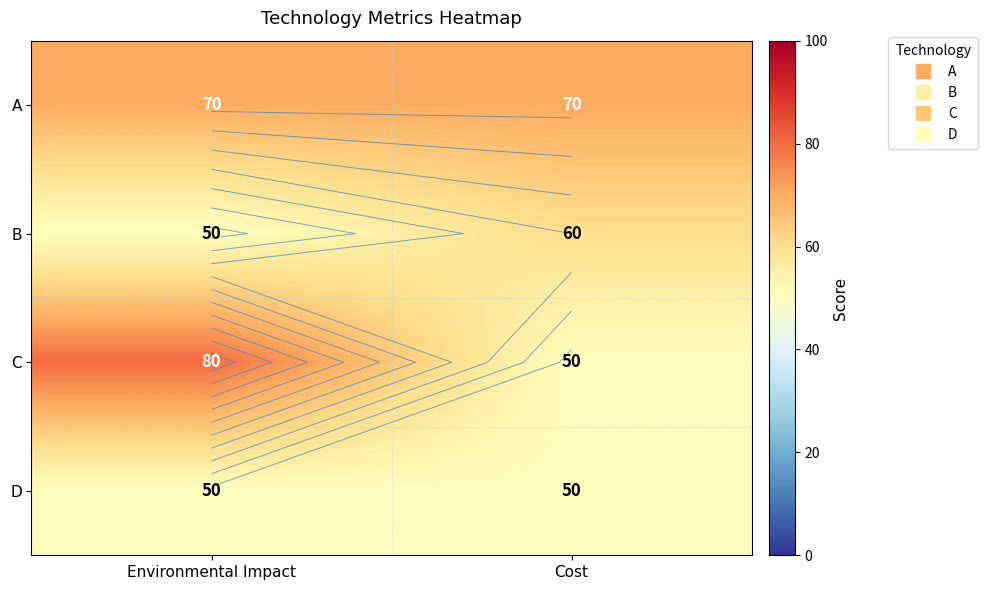

What is the sum of the A values at Environmental Impact and Cost?

140